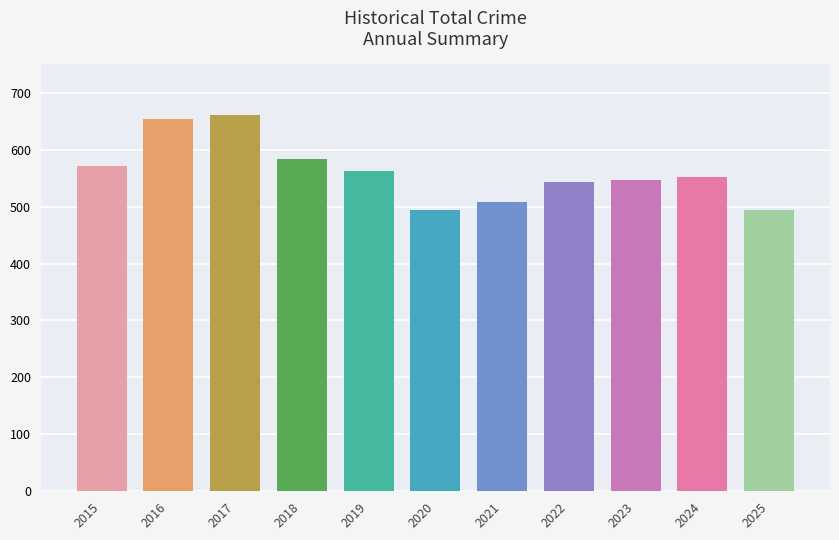

Read the value at 2024, to the nearest 10.

550